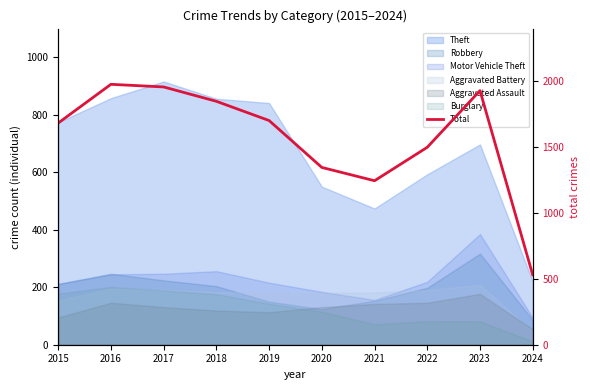

Rank the categories by value from lowest to highest.

2024, 2021, 2020, 2022, 2015, 2019, 2018, 2023, 2017, 2016